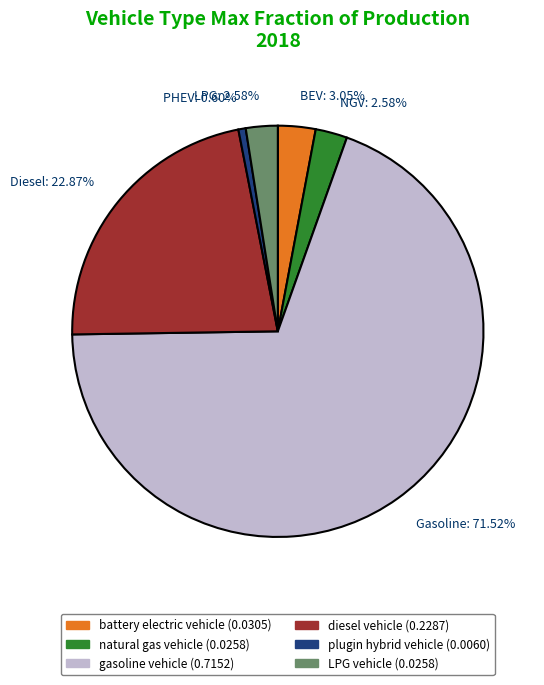

Which slice is the smallest?

plugin hybrid vehicle